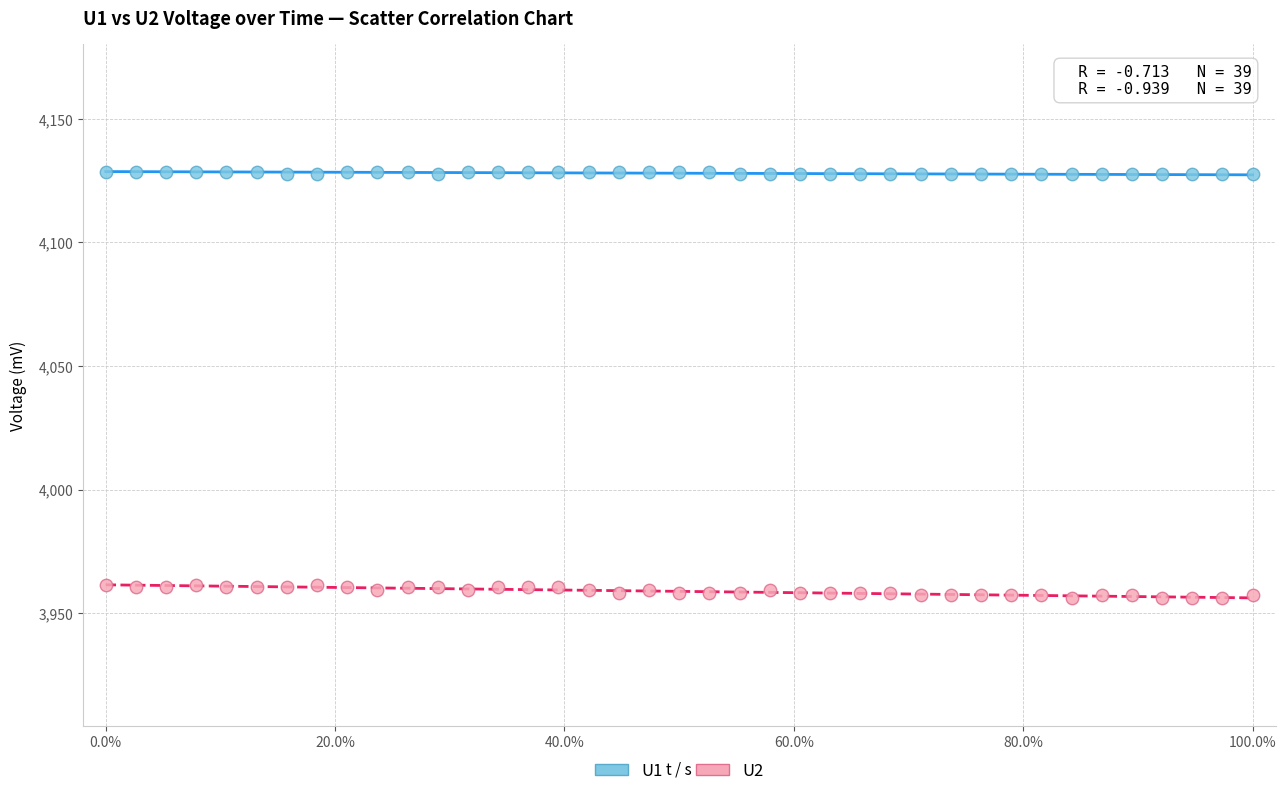

Which series reaches the maximum Y coordinate?

U1